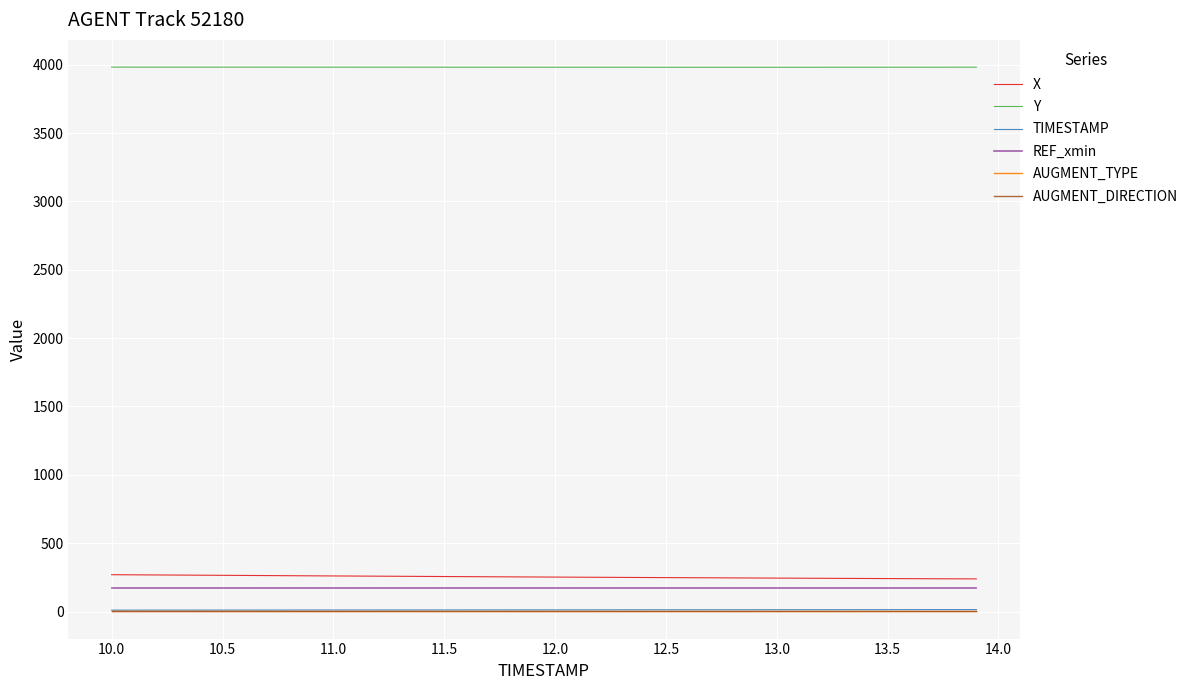

Is this an area chart (filled region under the line)?

No